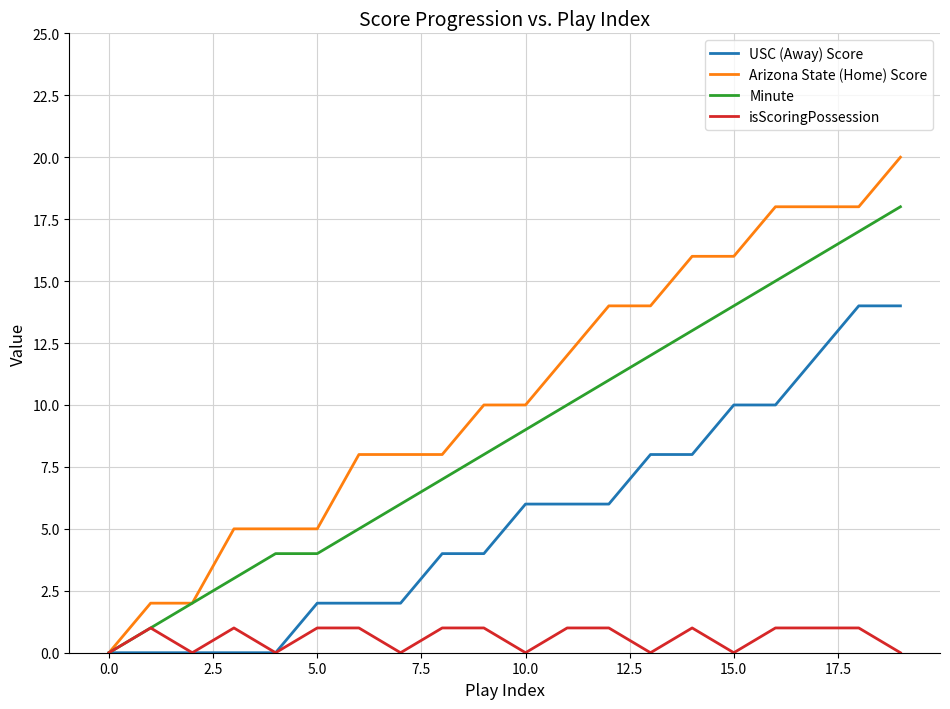

What is the difference between the maximum and minimum values in the isScoringPossession series?

1